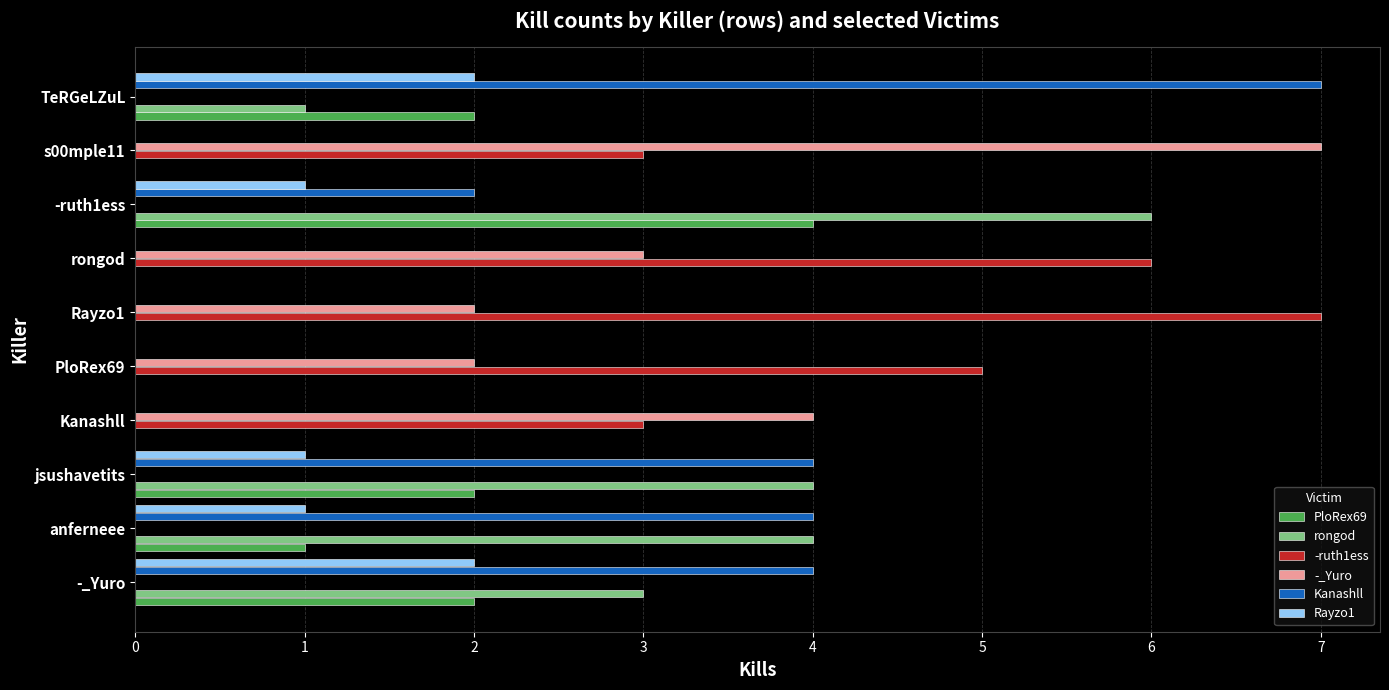

What is the sum of all -_Yuro values?

18